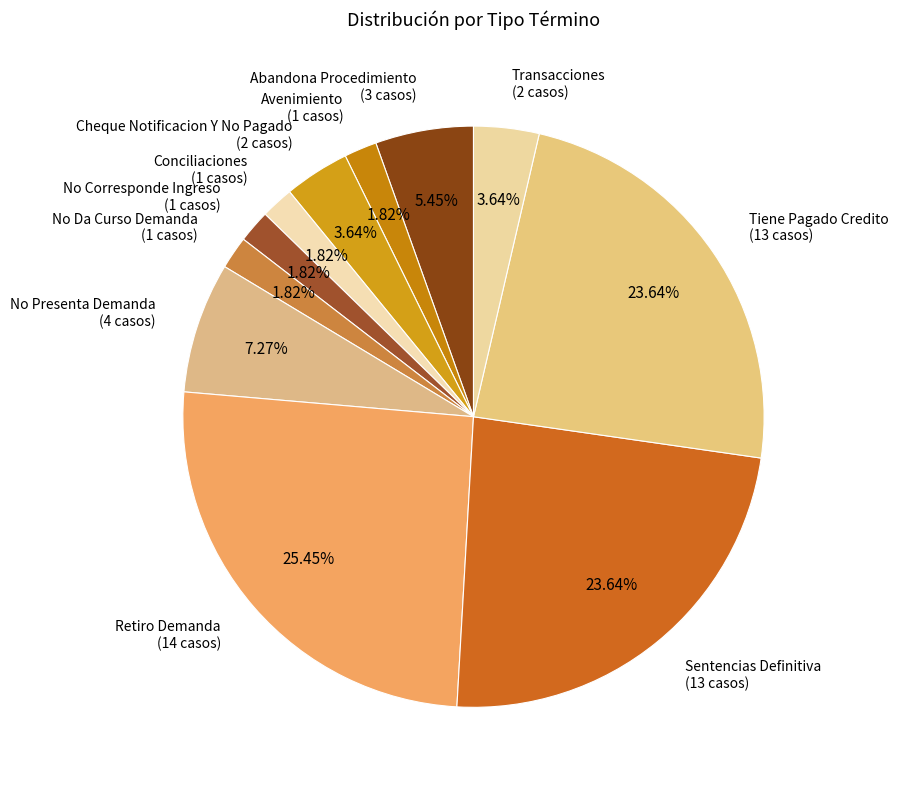

To the nearest percent, what is the average slice percentage?

9%